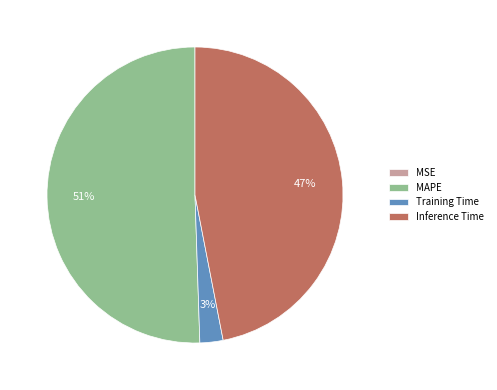

Which has a higher value, MAPE or Training Time?

MAPE